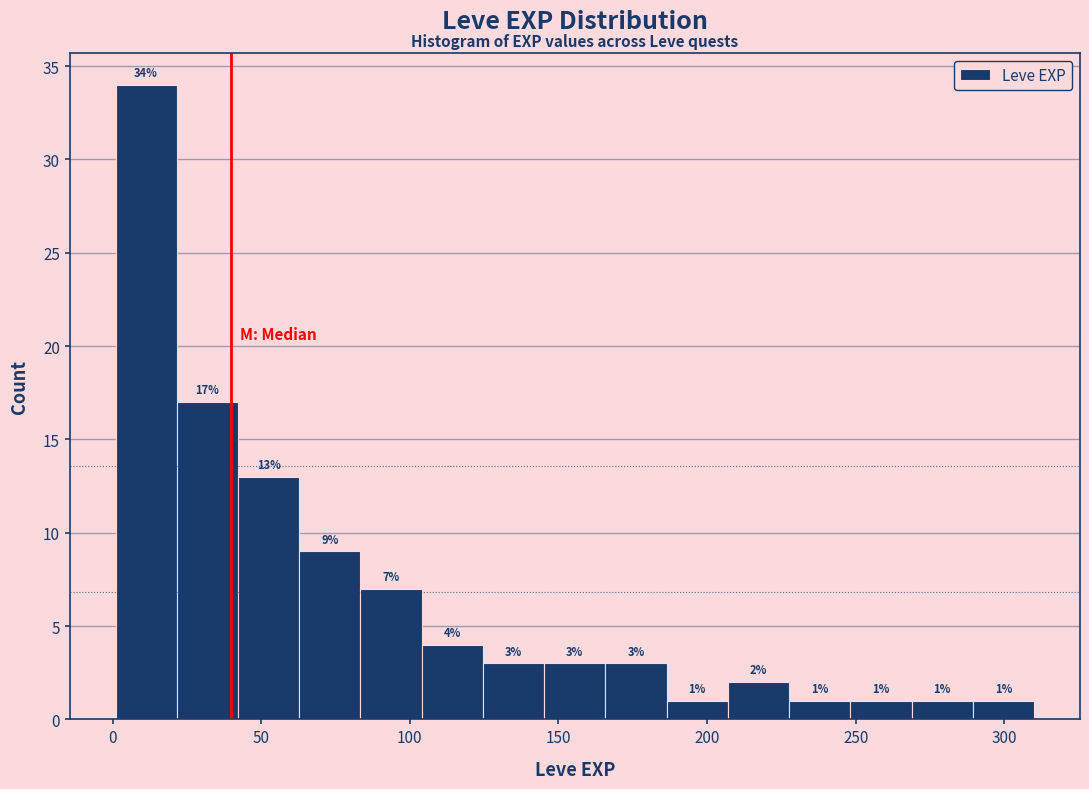

What is the height of the bar covering 65 to 85 on the x-axis? The bar edges are not printed on the chart, so give them approximately, as read against the axis.

9